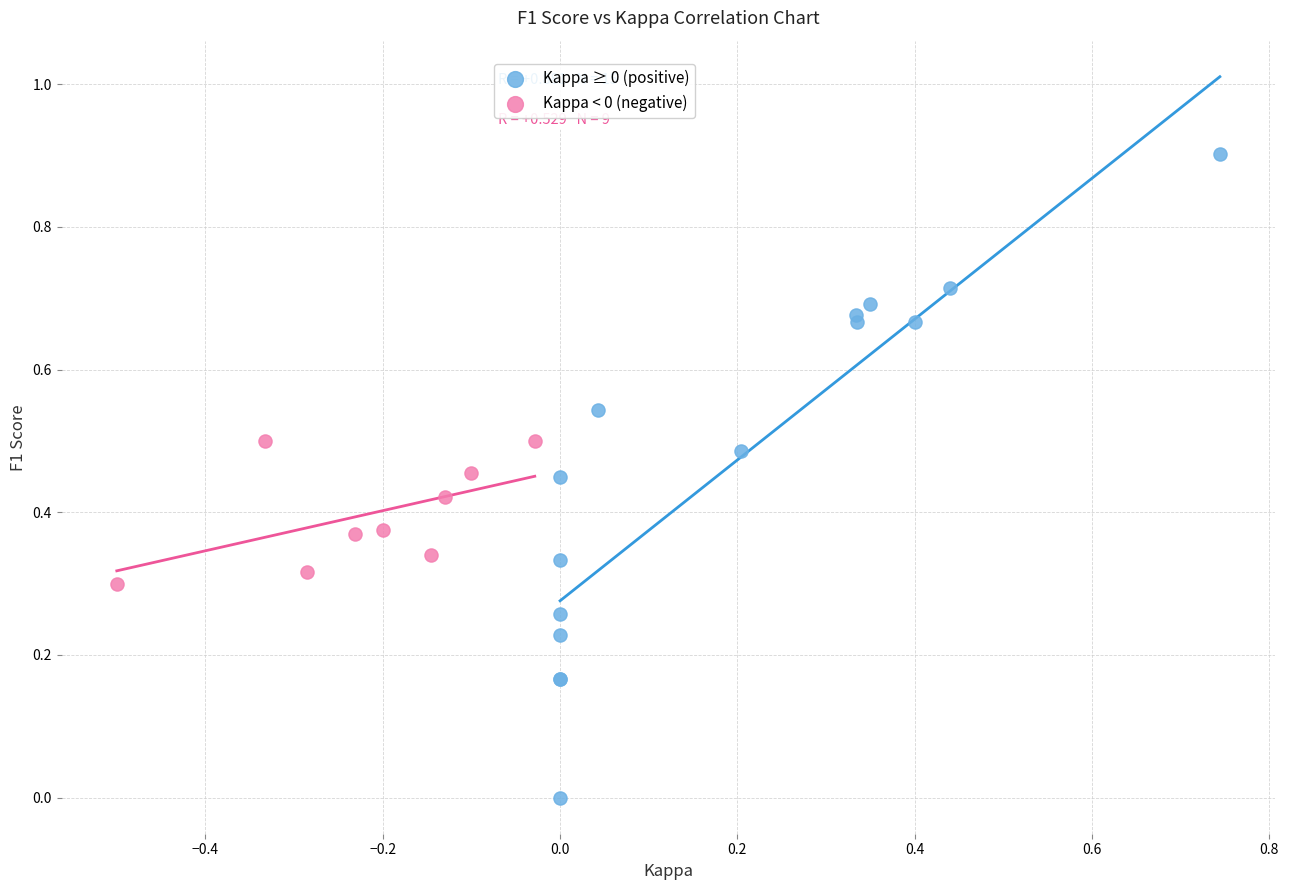

Which series contains the highest Y value?

Kappa ≥ 0 (positive)